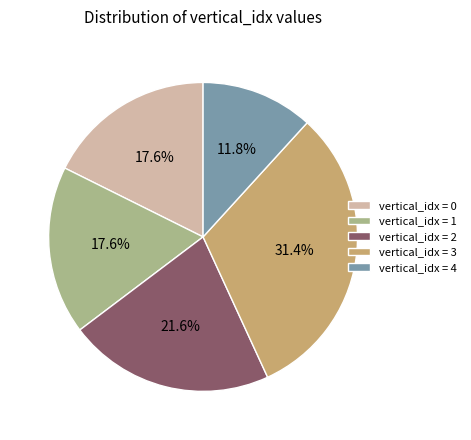

Is there a majority slice in this chart?

No